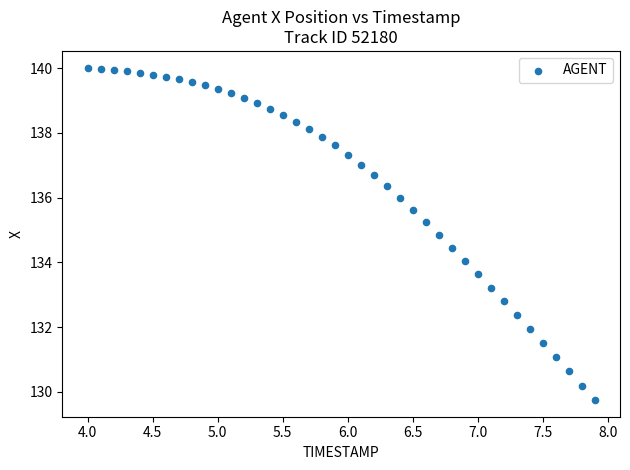

What is the range of Y values (max minus min)?

10.3